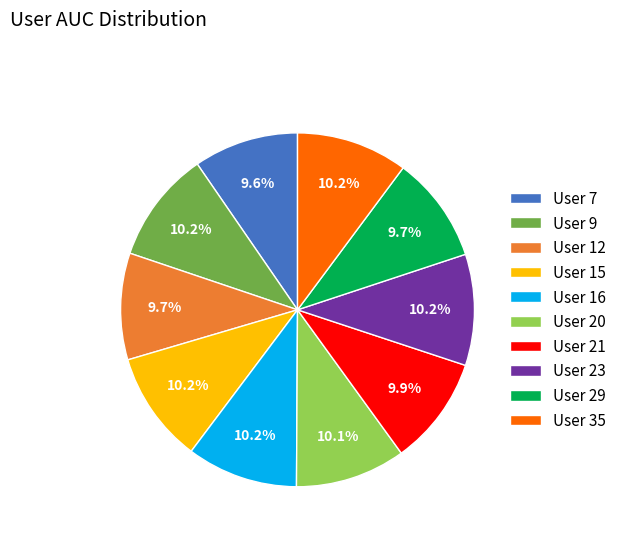

Which has a higher value, User 7 or User 9?

User 9